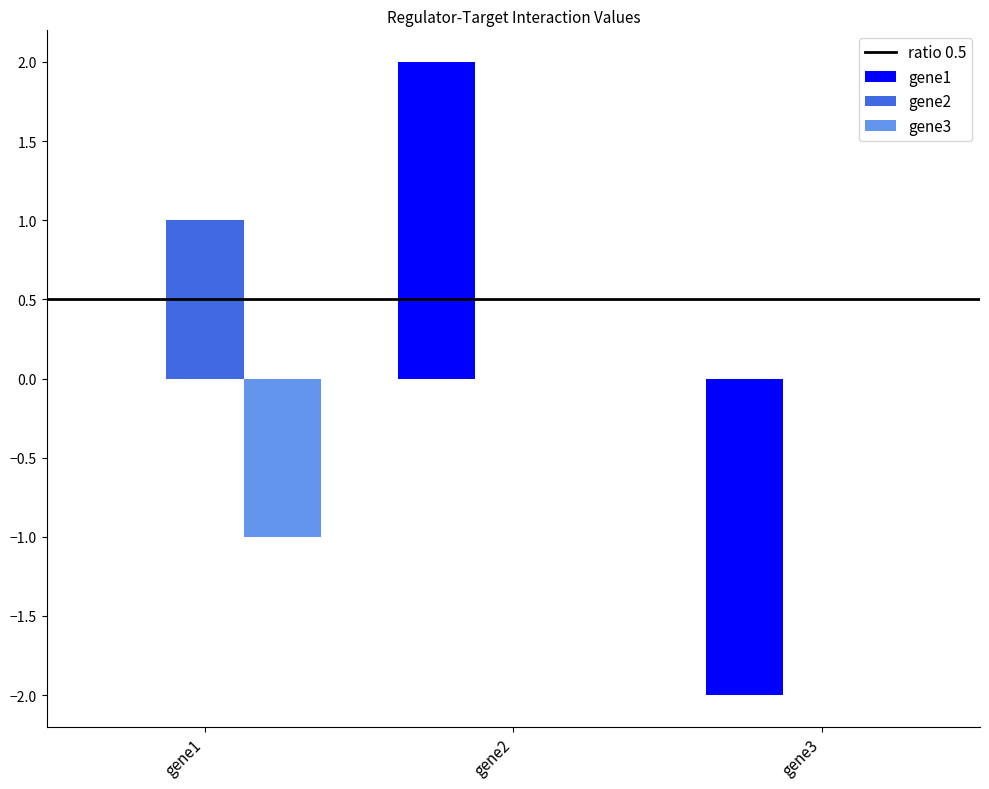

The value of gene1 at gene1 is 0.0. True or false?

True